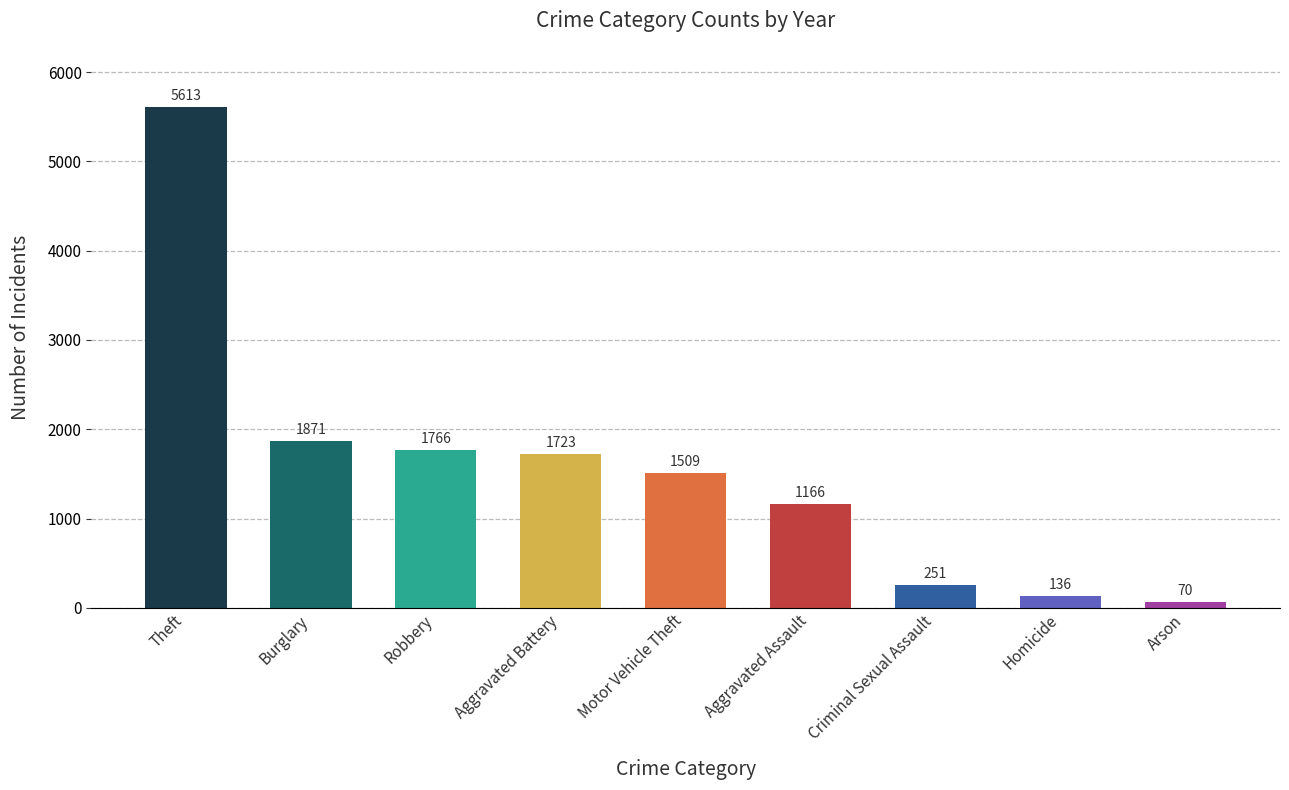

Which label corresponds to the smallest value in the chart?

Arson